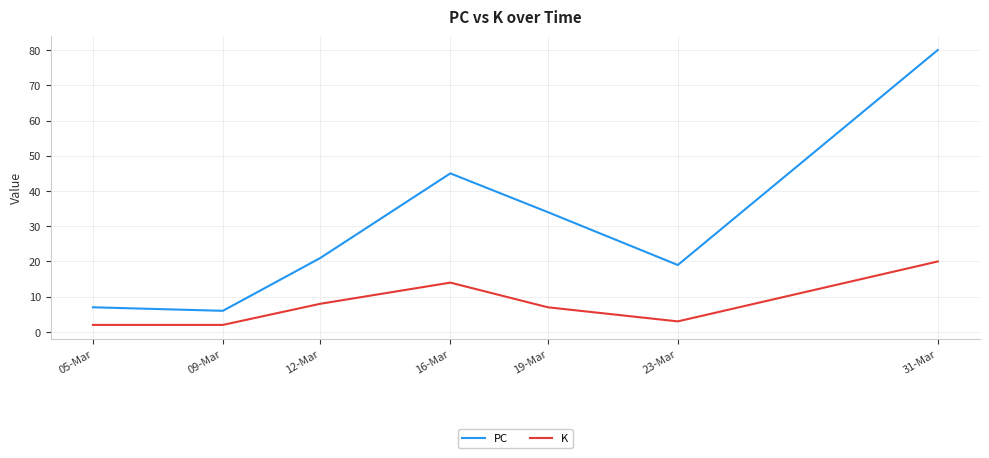

The value of K at 09-Mar is 2. True or false?

True